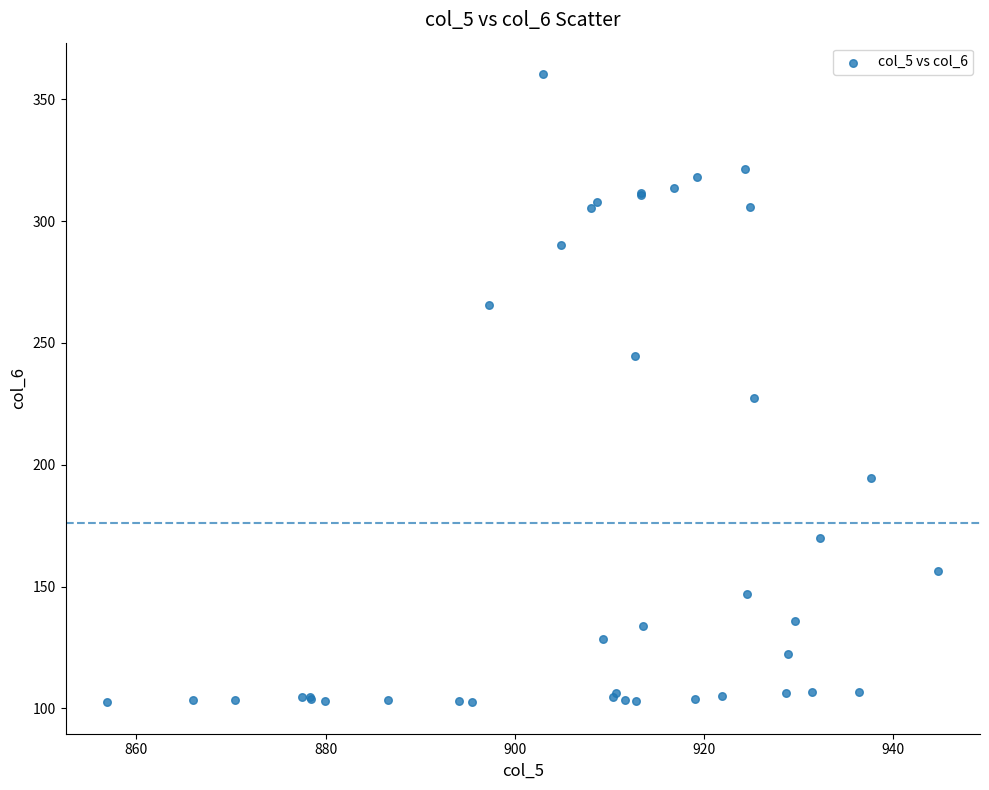

What Y value in the scatter plot is closest to 231?

227.2